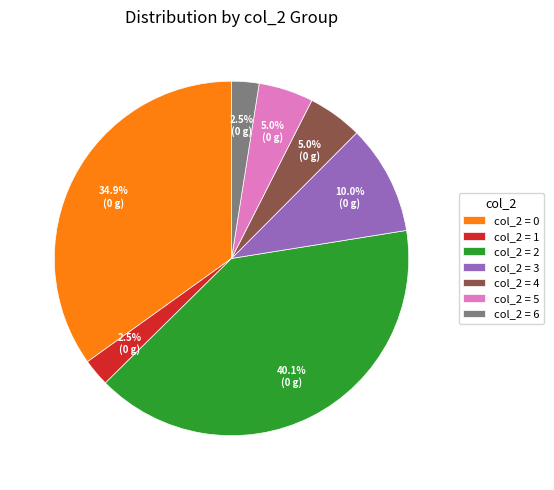

Between col_2 = 2 and col_2 = 3, which is larger?

col_2 = 2